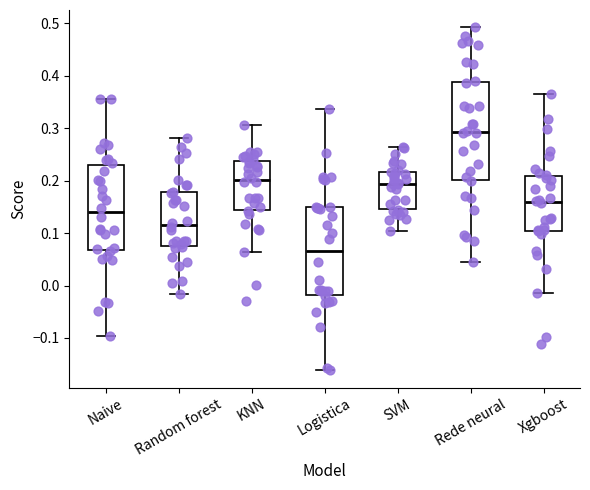

Where does the lower whisker of the box for Rede neural end on the y-axis? The values are not printed on the chart, so give them approximately, as read against the axis.

0.04